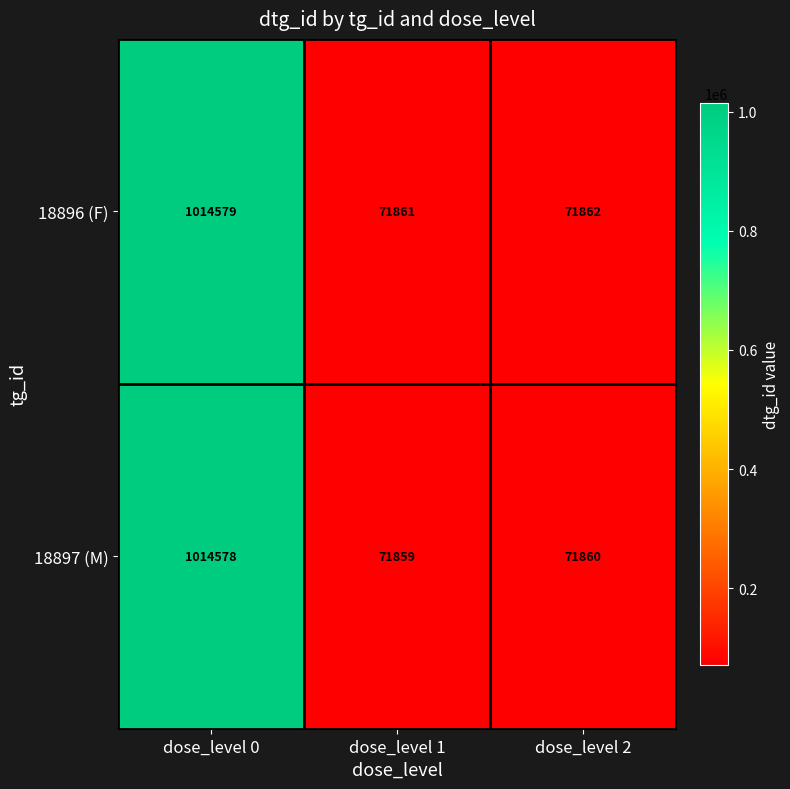

List the labels in order of 18896 (F) value, smallest first.

dose_level 1, dose_level 2, dose_level 0